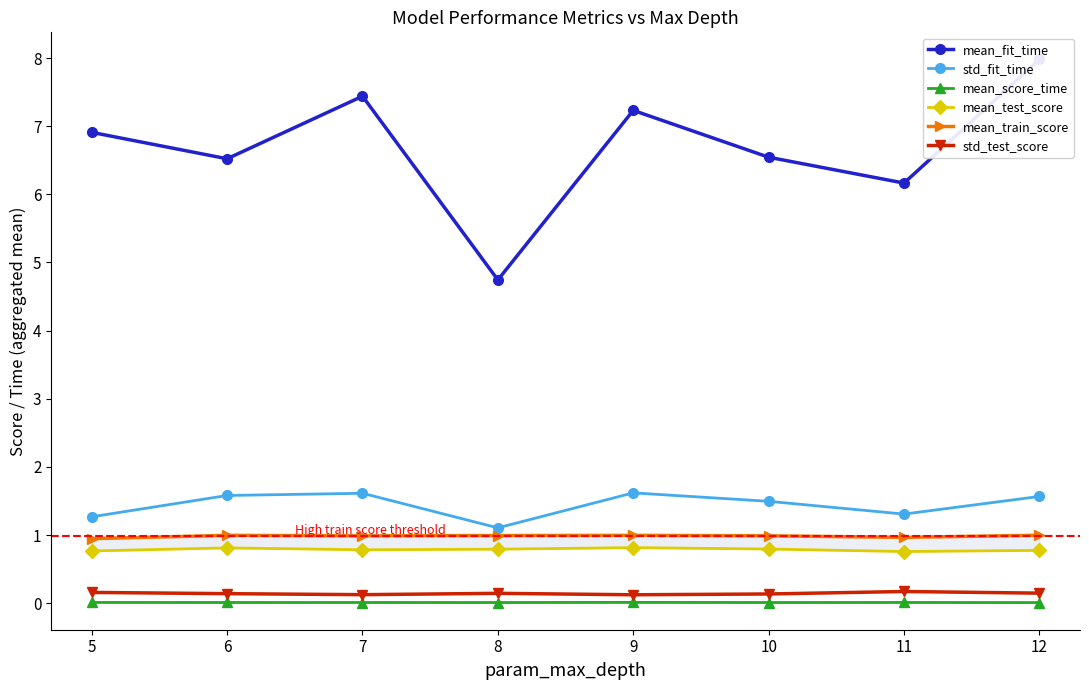

At which label is mean_fit_time closest to 6?

11